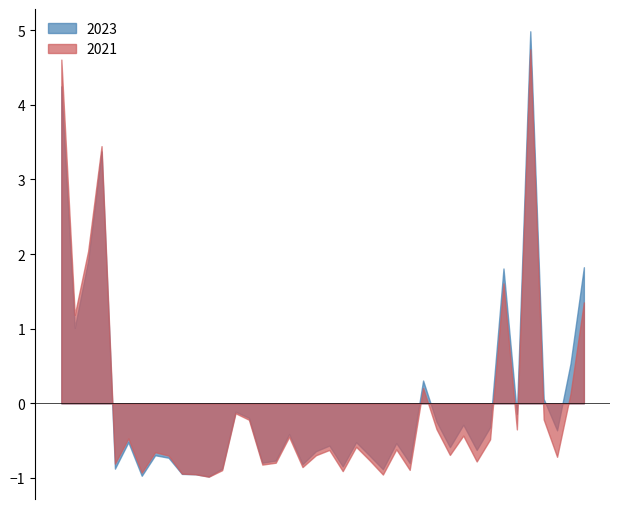

List the labels in order of 2021 value, largest first.

Austin, Englewood, Garfield Park, Grand Crossing, Auburn Gresham, Chatham, Chicago Lawn, Grand Boulevard, Belmont Cragin, Douglas, Brighton Park, Calumet Heights, Albany Park, Gage Park, Ashburn, Edgewater, Avalon Park, Avondale, Bridgeport, East Side, Garfield Ridge, Dunning, Archer Heights, Fuller Park, Chinatown, Hermosa, Armour Square, Bucktown, Clearing, Burnside, Hegewisch, Beverly, East Village, Gold Coast, Galewood, Andersonville, Grant Park, Greektown, Boystown, Edison Park